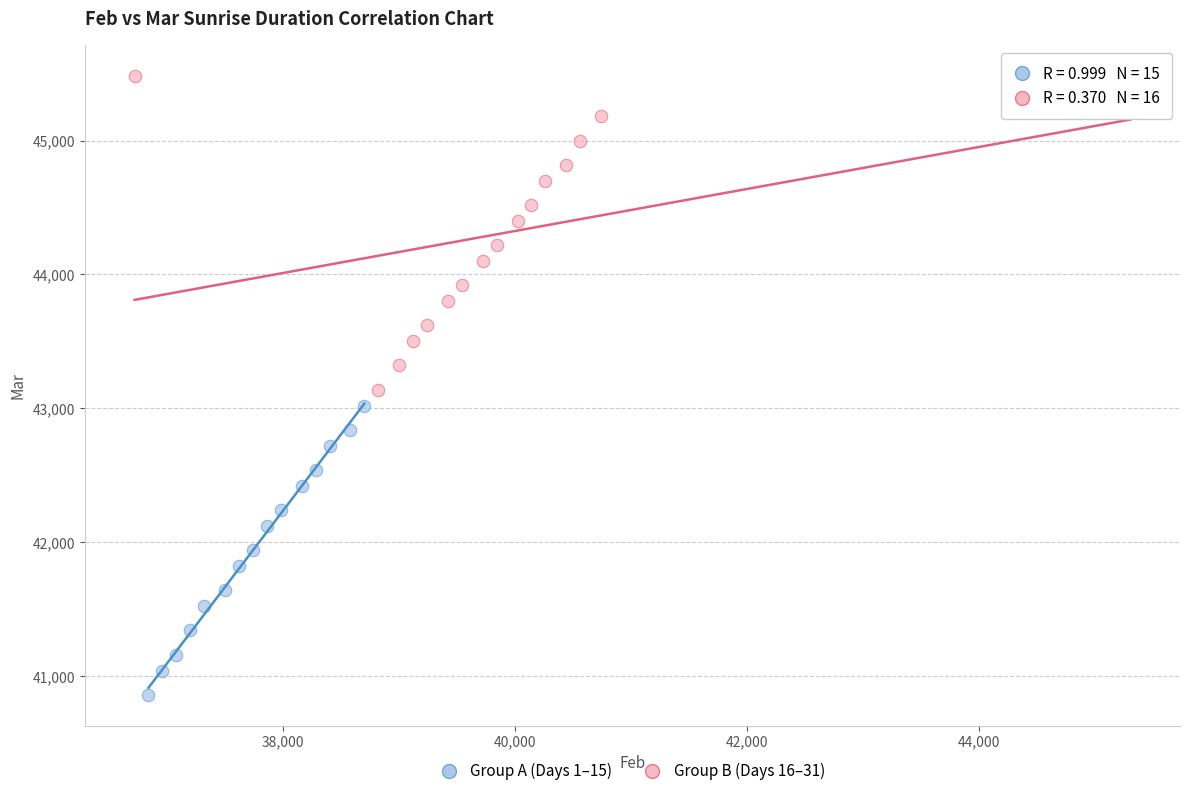

Which series reaches the maximum Y coordinate?

Group B (Days 16–31)